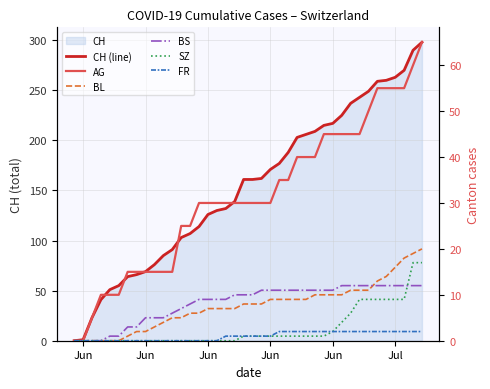

True or false: FR has more than 2 interior local peaks.

False